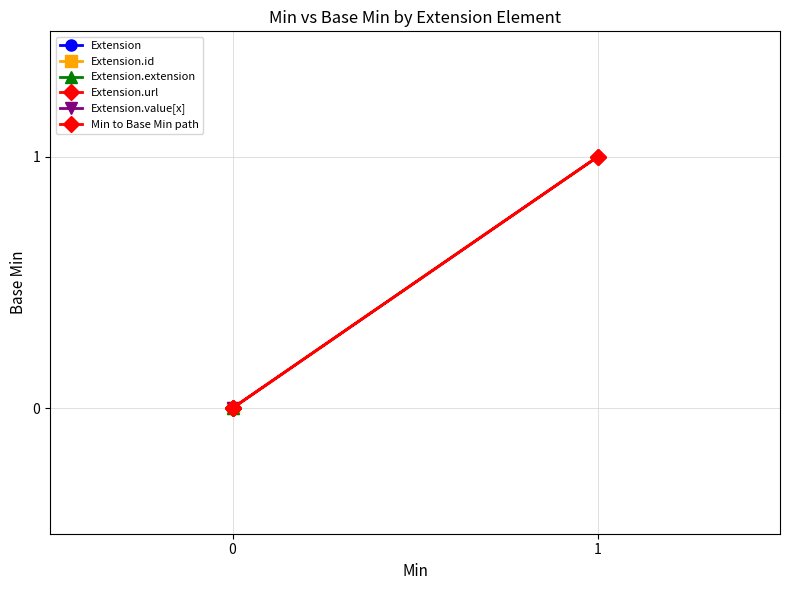

How many values are between 0 and 1?

5